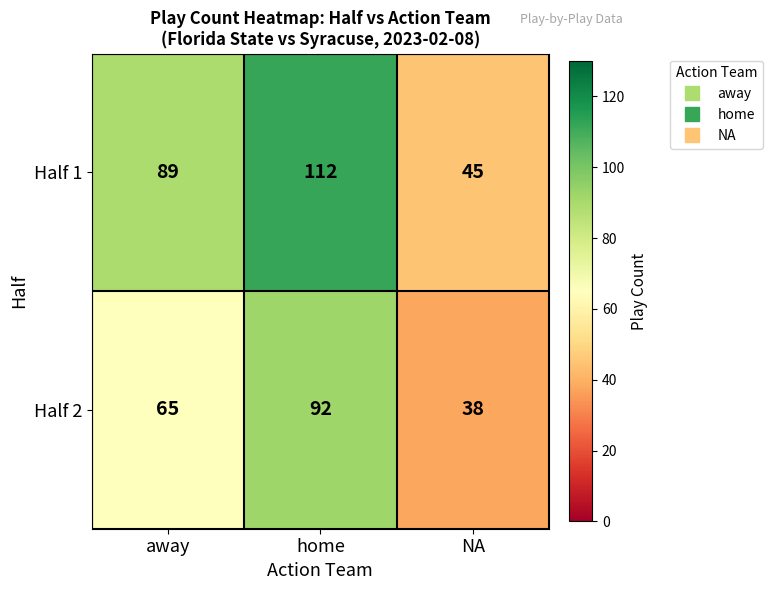

How many Half 2 values are between 38 and 92?

3